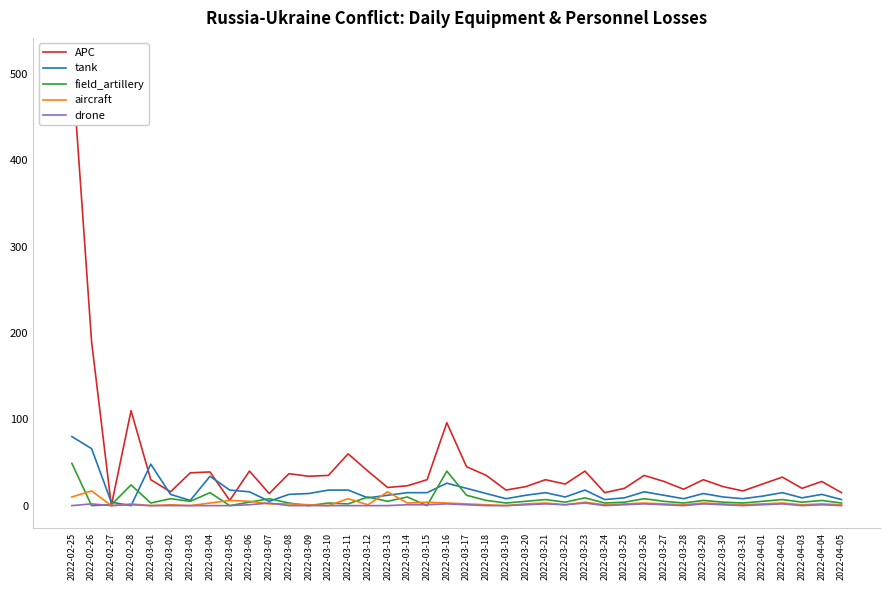

Rank the series at 2022-03-21 from highest to lowest value.

APC, tank, field_artillery, aircraft, drone